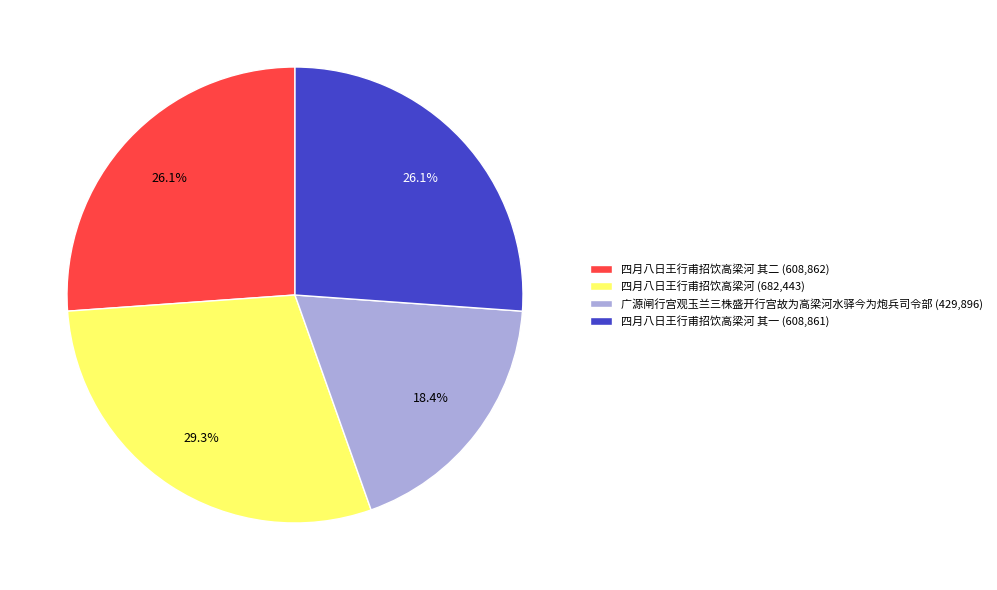

Which slice is the largest?

四月八日王行甫招饮高梁河 (682,443)